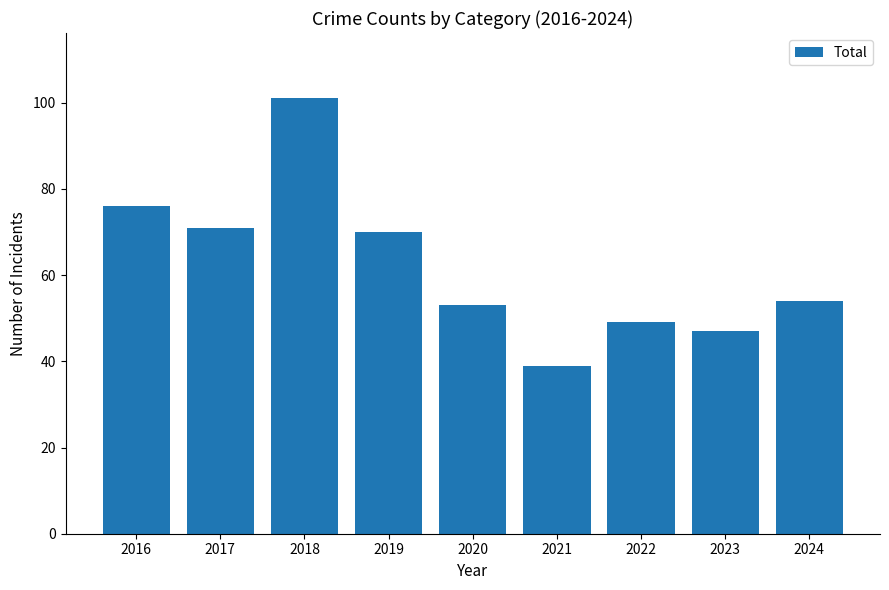

How many values are below 54?

4